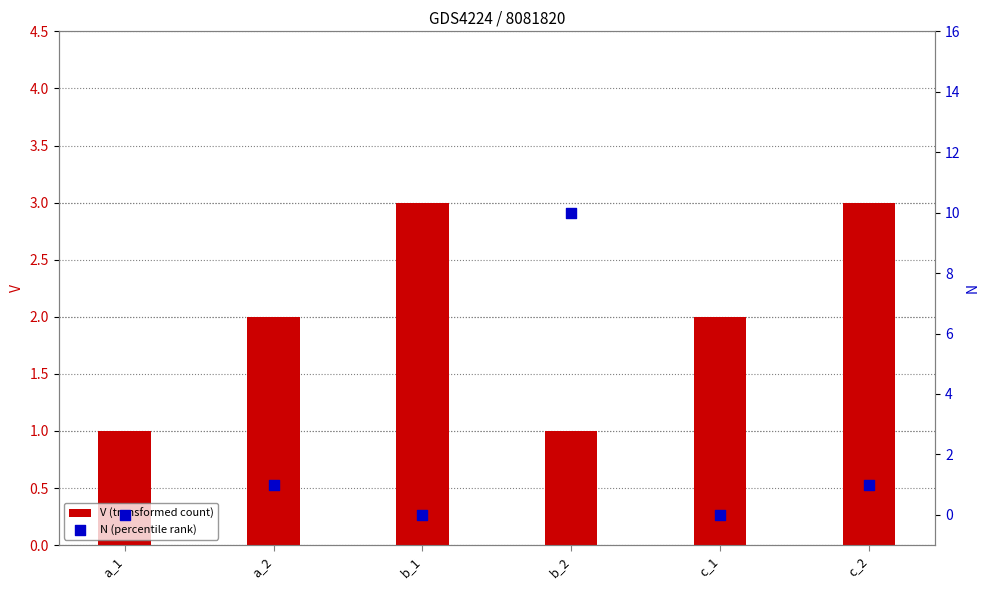

Which series has the largest total across all categories?

V (transformed count)